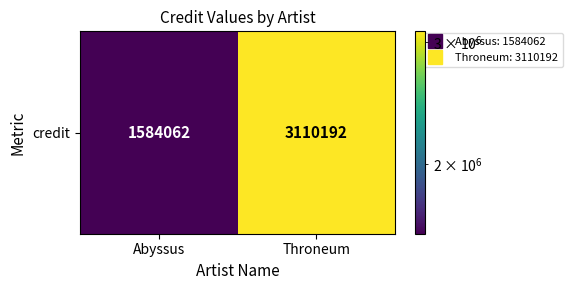

What is the approximate value at Throneum, to the nearest 100?

3110200